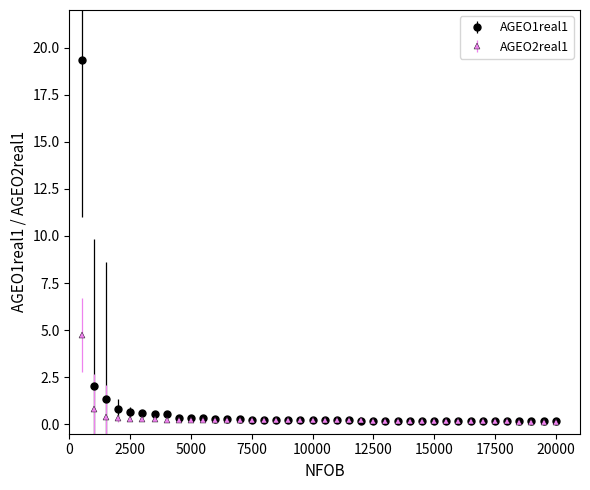

List the series in order of their peak value, highest first.

AGEO1real1, AGEO2real1